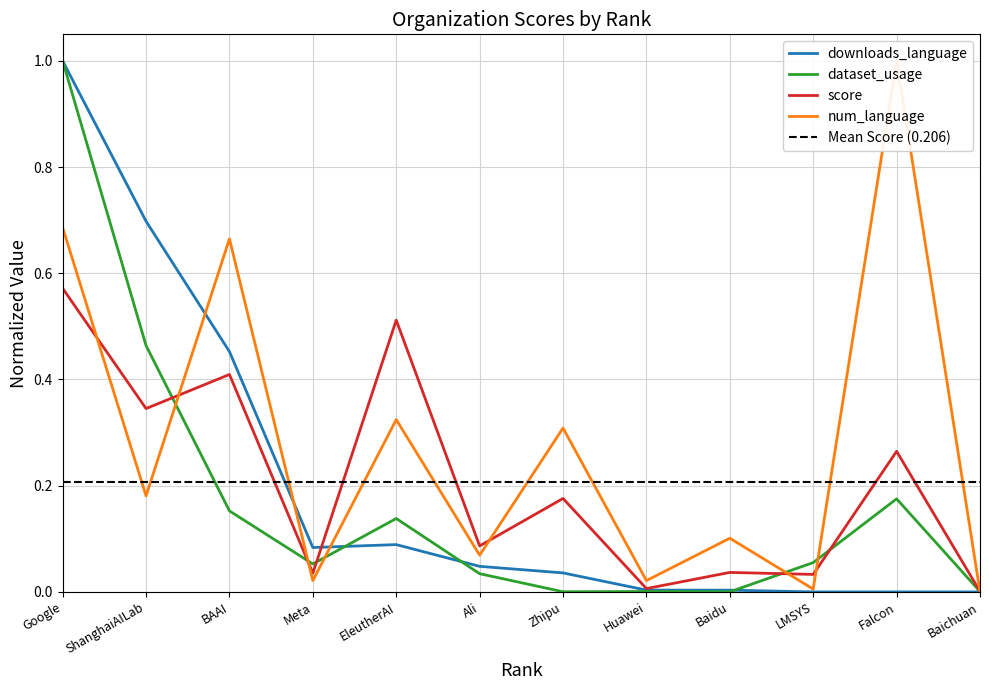

What is the value of the dataset_usage point at the 10th from the left?

0.1